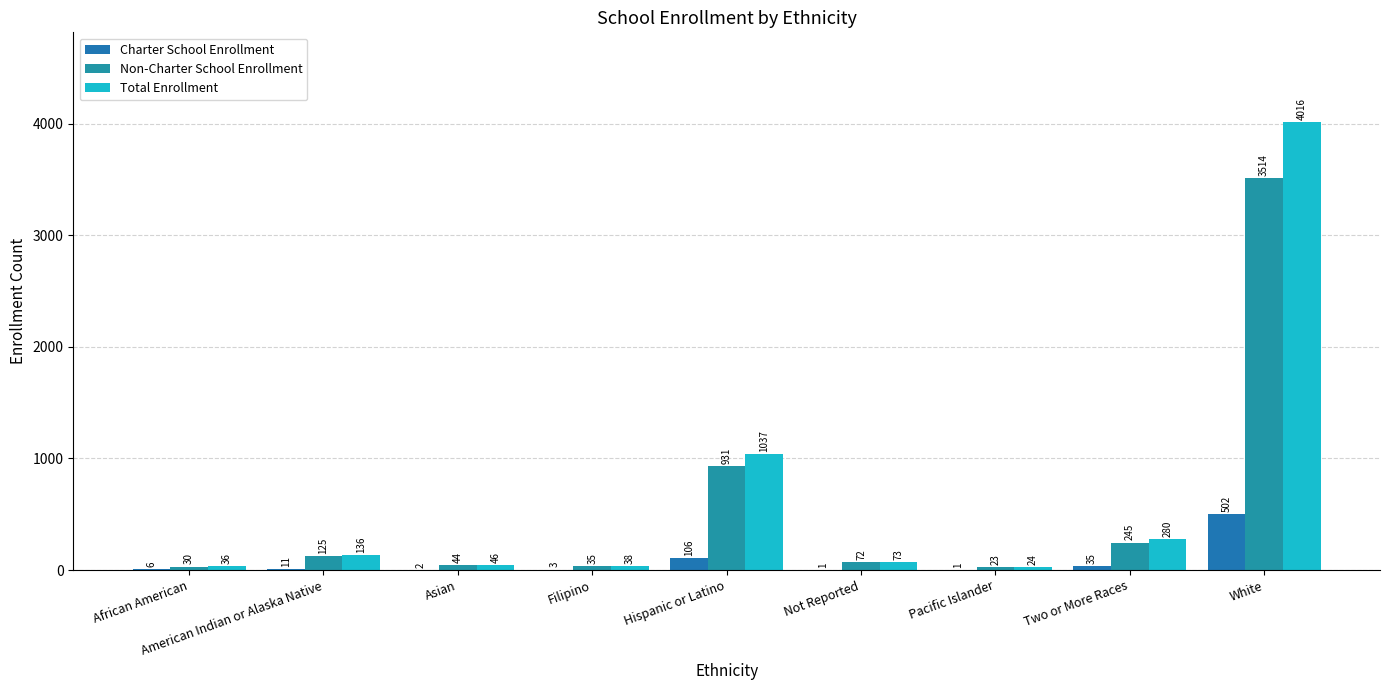

How many series are shown in this chart?

3